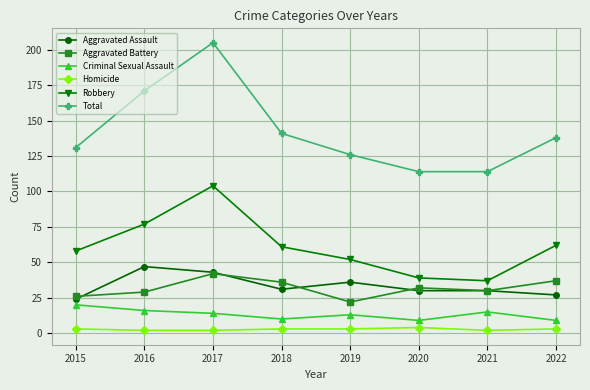

At which category does Robbery reach its first local peak?

2017